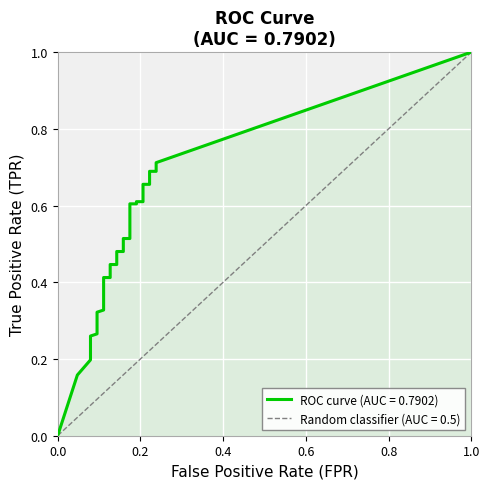

What is the value of the fpr point at the 9th from the left?

0.1